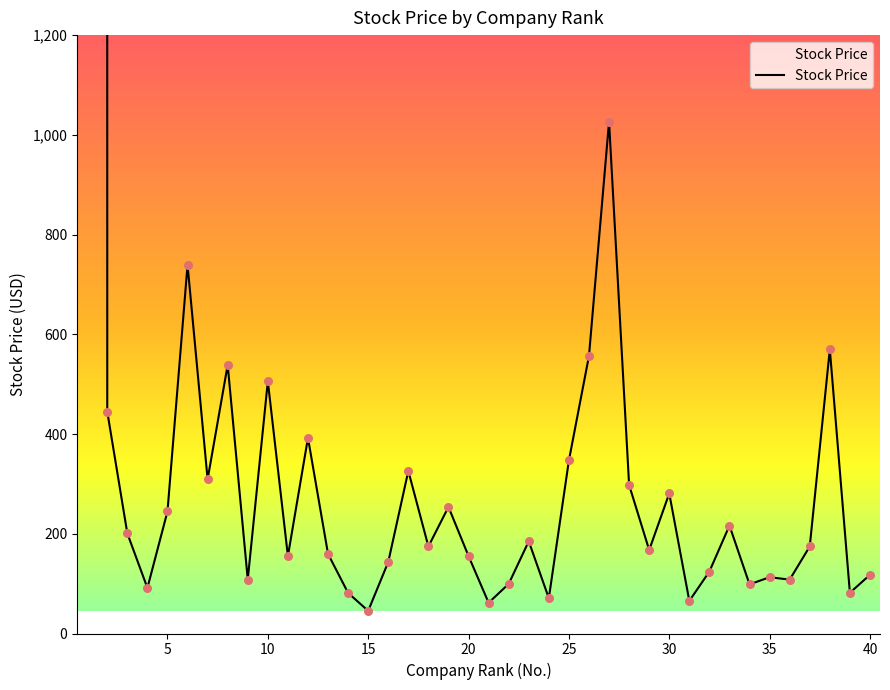

What is the change in value from 35 to 40?

+4.8